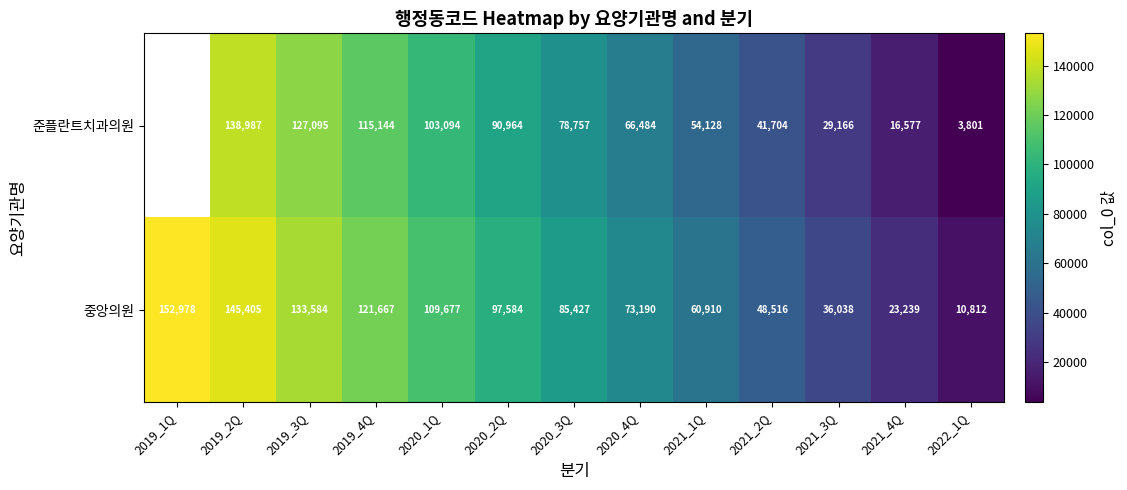

What is the difference between the highest and lowest values at 2020_1Q?

6583